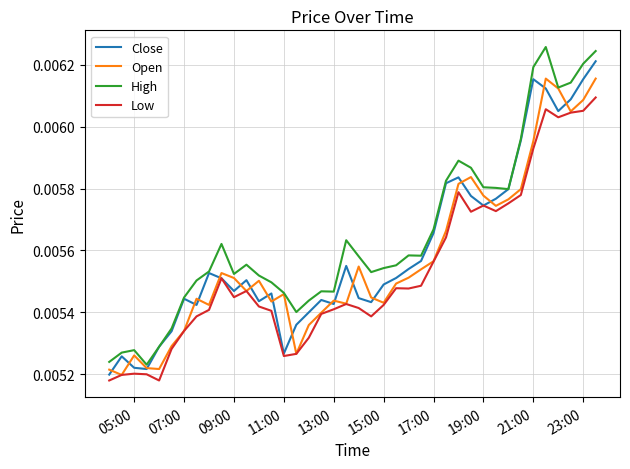

Which series has the largest range (max minus min)?

High